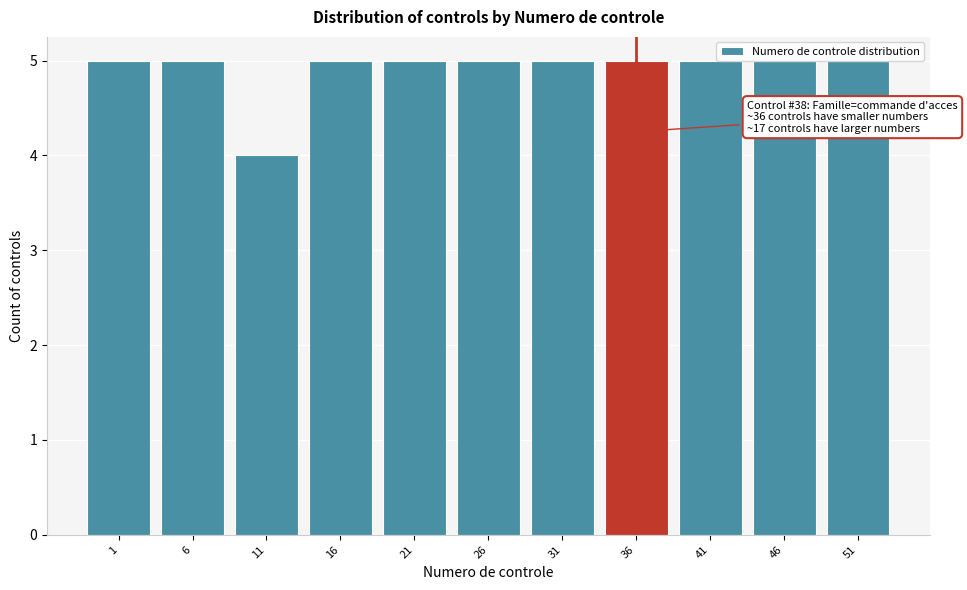

What is the value of the 3rd bar from the left?

4